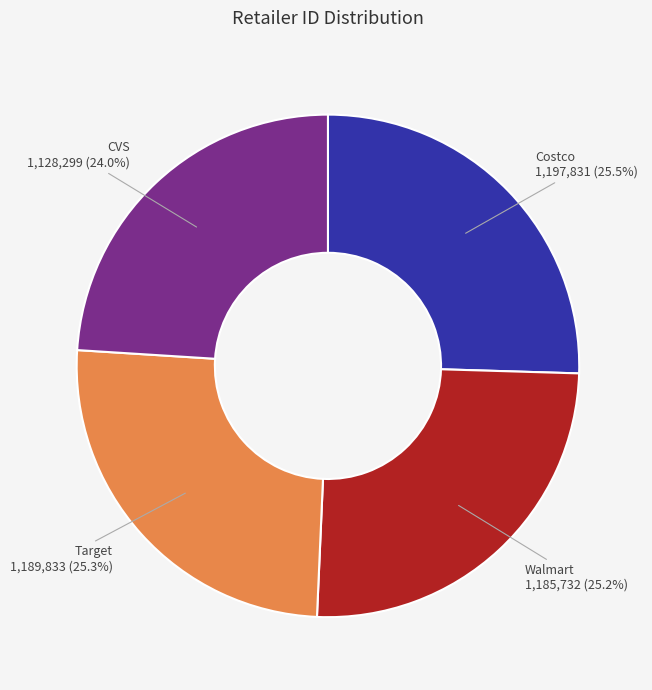

How many segments does this pie chart have?

4